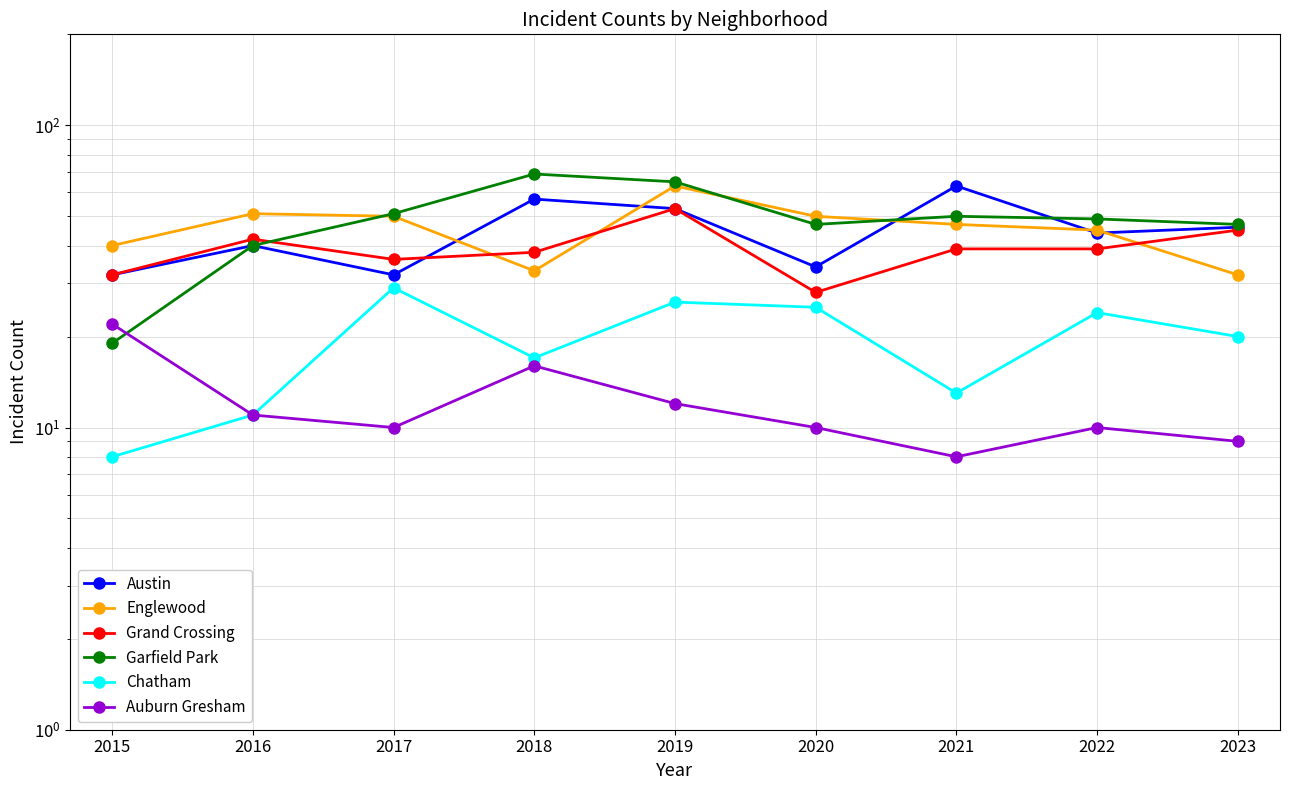

Between 2019 and 2022, which is larger?

2019